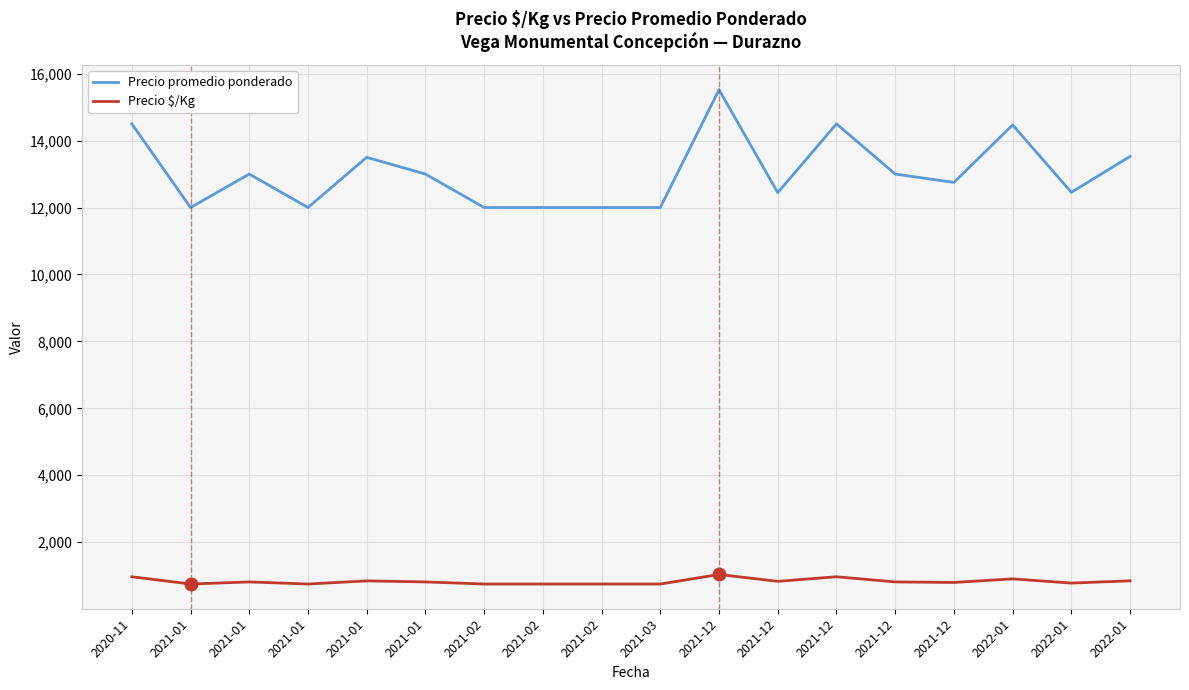

What are all the series names shown in the legend?

Precio promedio ponderado, Precio $/Kg